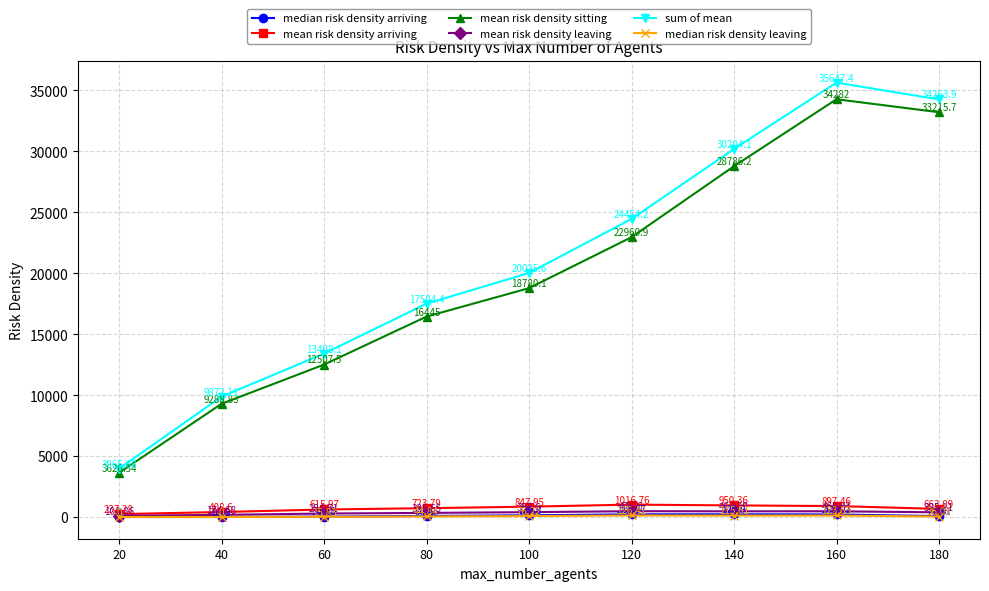

What is the sum of the mean risk density leaving values at 140 and 120?

944.2